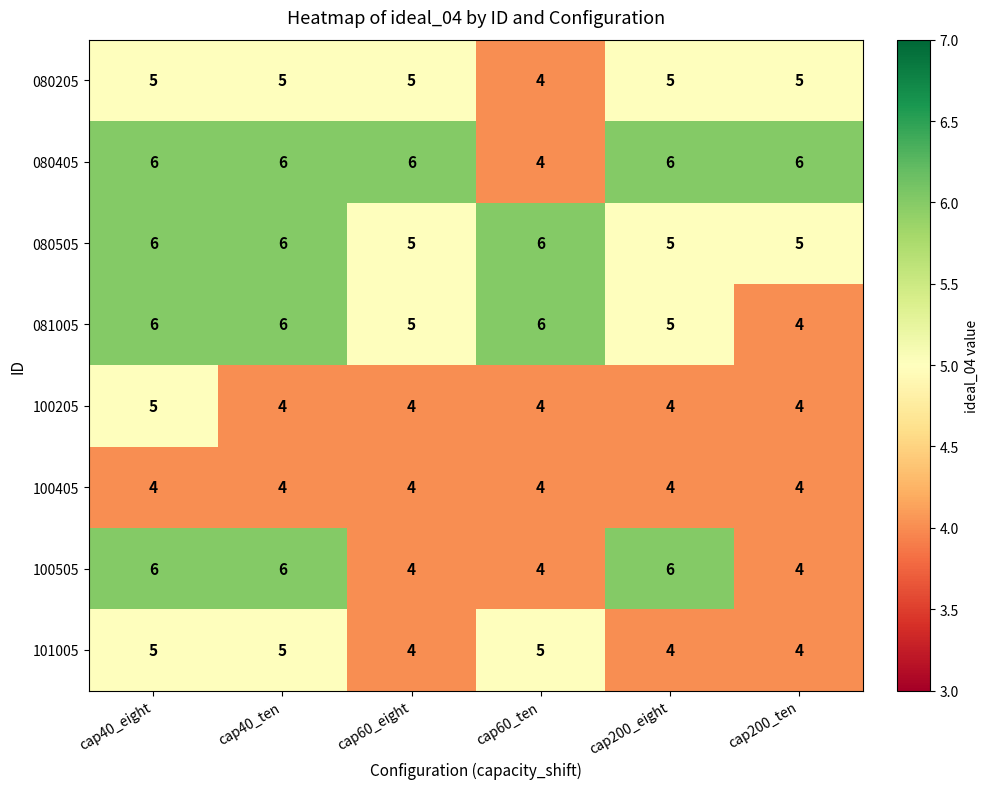

What is the sum of the 100205 values at cap200_ten and cap60_ten?

8